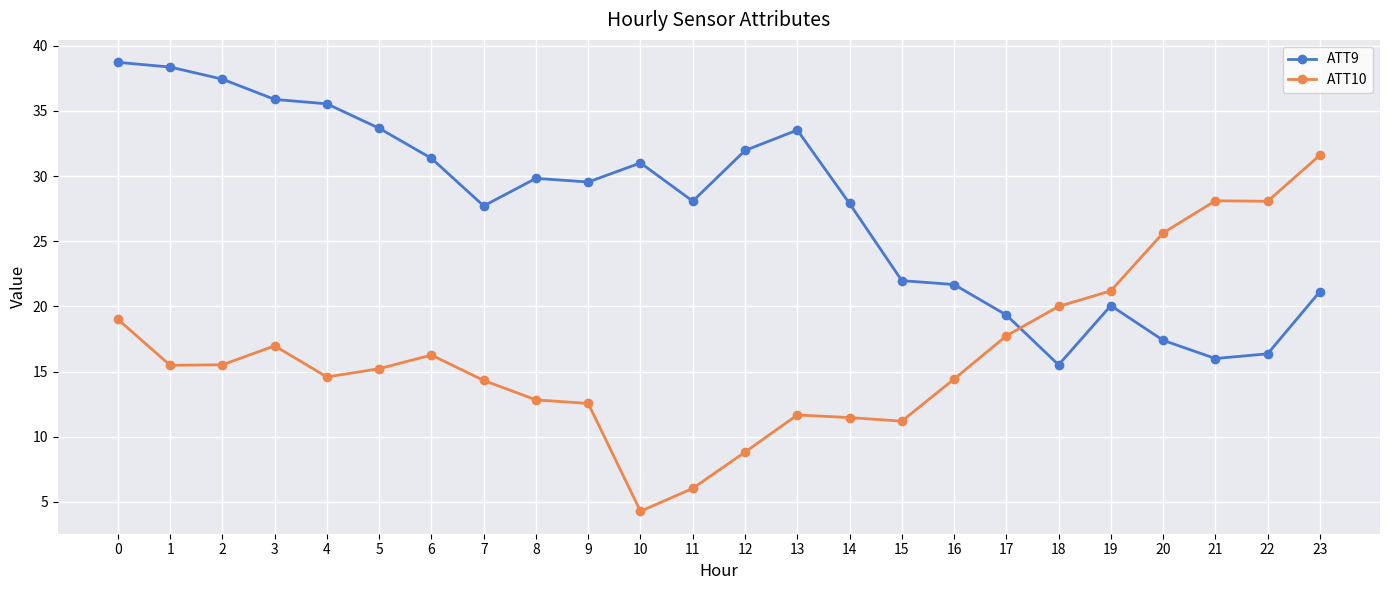

What is the total value across all series at 8?

42.7